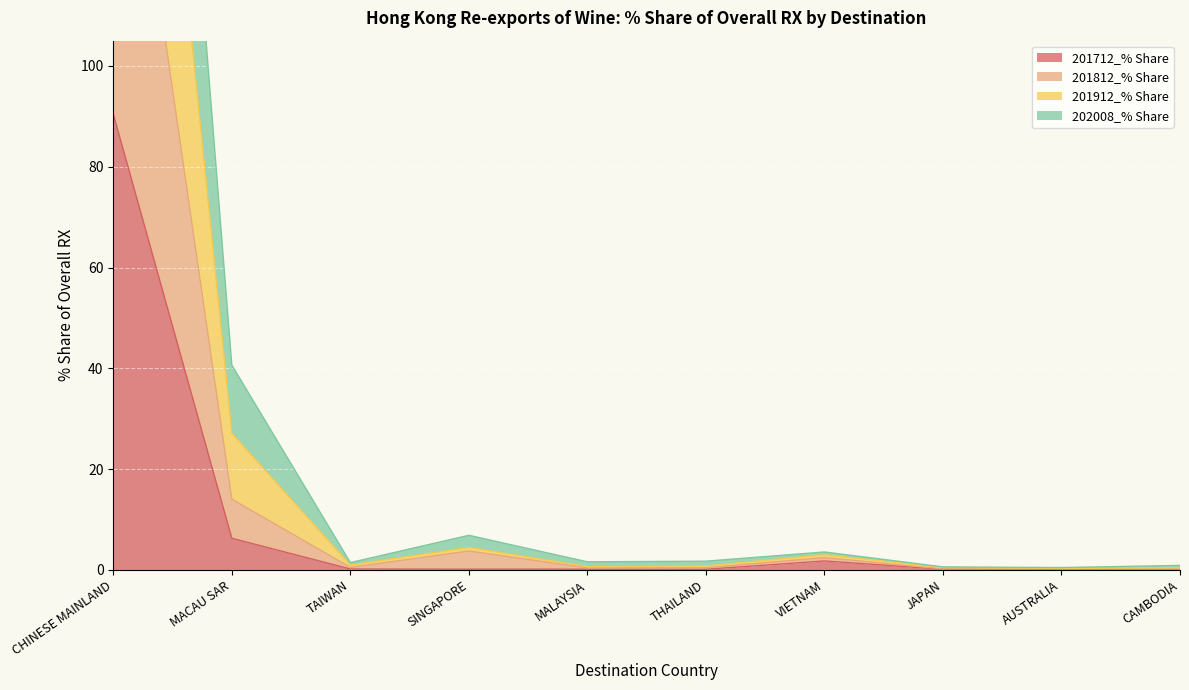

True or false: 201812_% Share and 202008_% Share intersect in this chart.

False